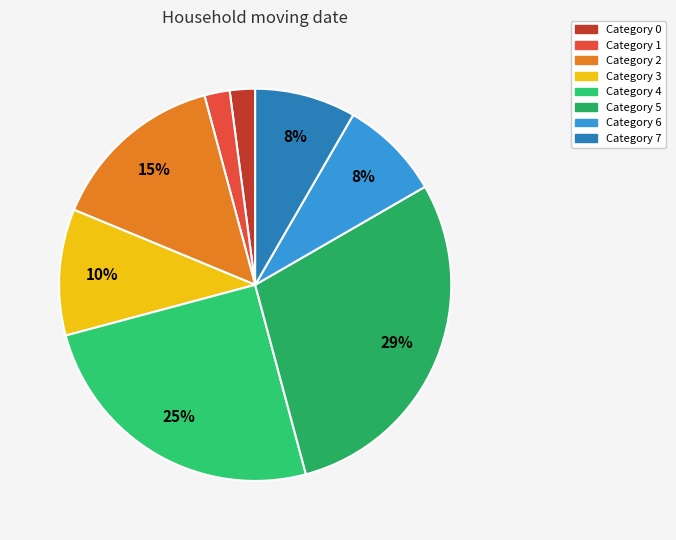

How many segments does this pie chart have?

8